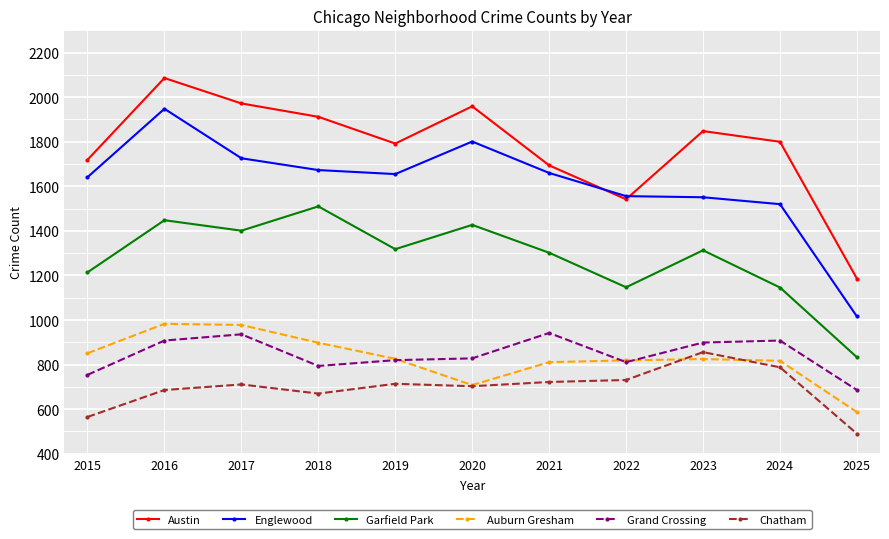

Which series has the largest total across all categories?

Austin